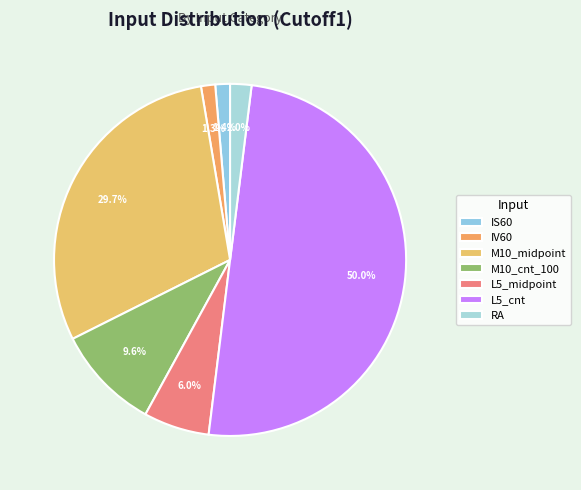

To the nearest percent, what is the average slice percentage?

14%